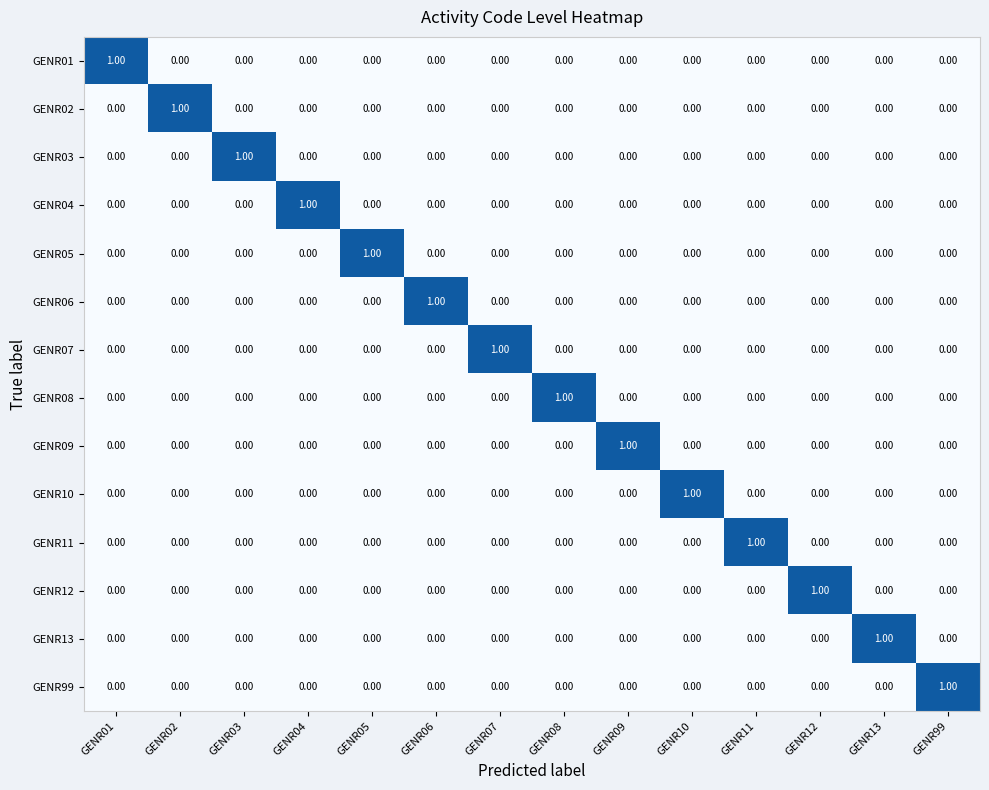

Is the value of GENR99 at GENR13 greater than the value of GENR10 at GENR10?

No